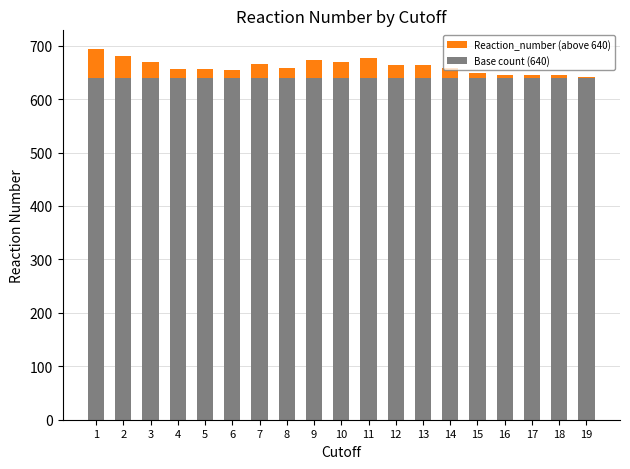

True or false: Base count (640) has a value of 967 at 8.

False